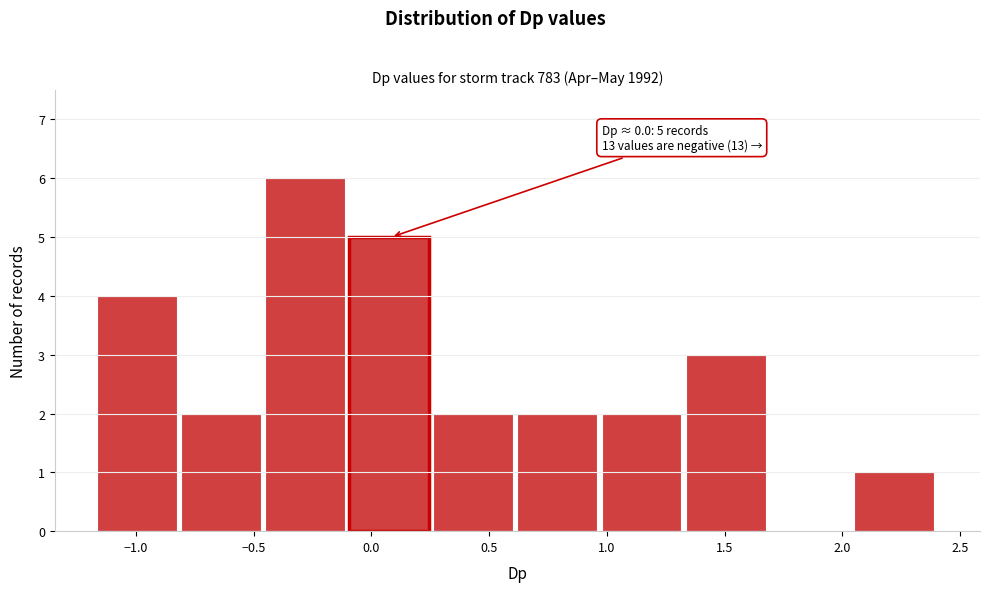

Which range on the x-axis has the tallest bar?

-0.45 to -0.10